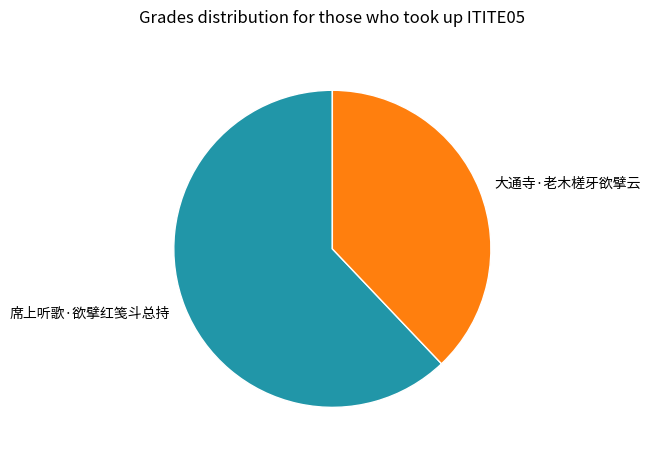

Which has a higher value, 席上听歌·欲擘红笺斗总持 or 大通寺·老木槎牙欲擘云?

席上听歌·欲擘红笺斗总持